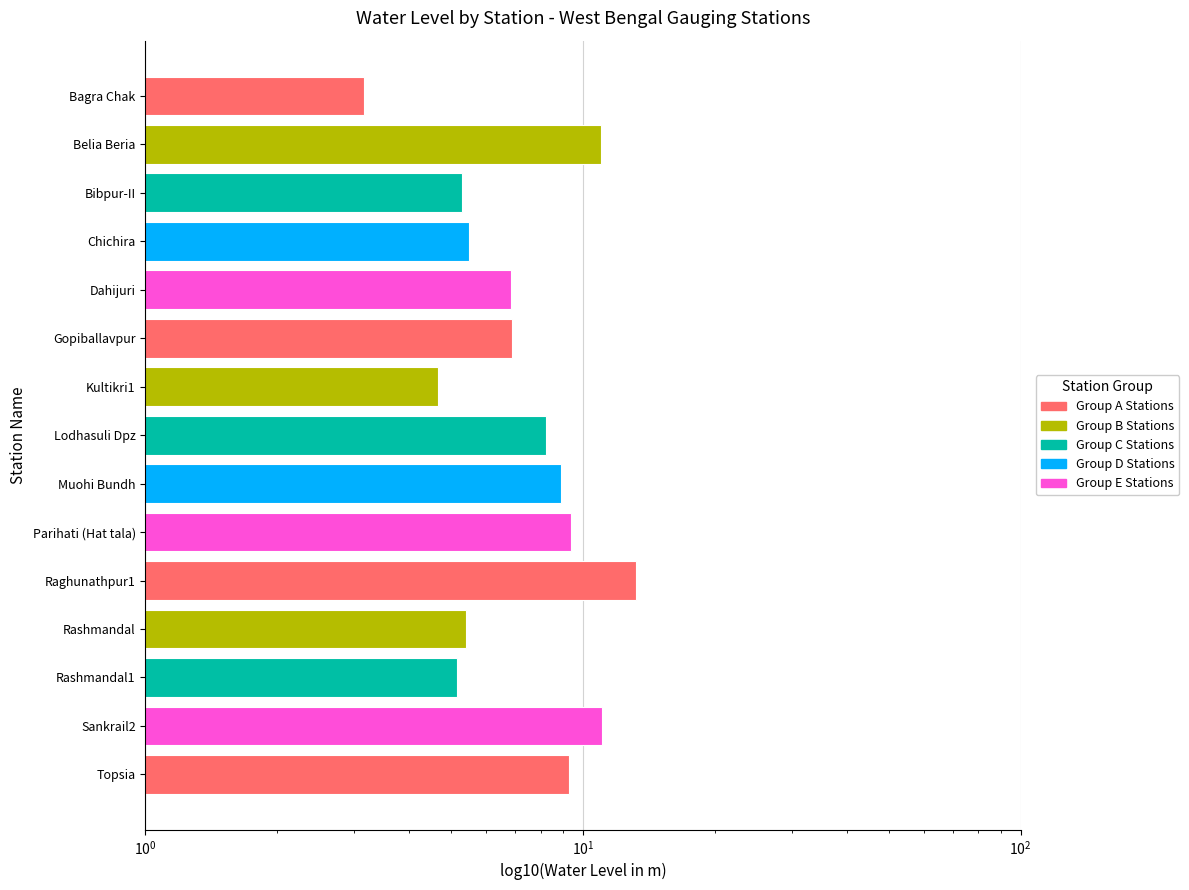

What is the difference between the values at Topsia and Parihati (Hat tala)?

0.1